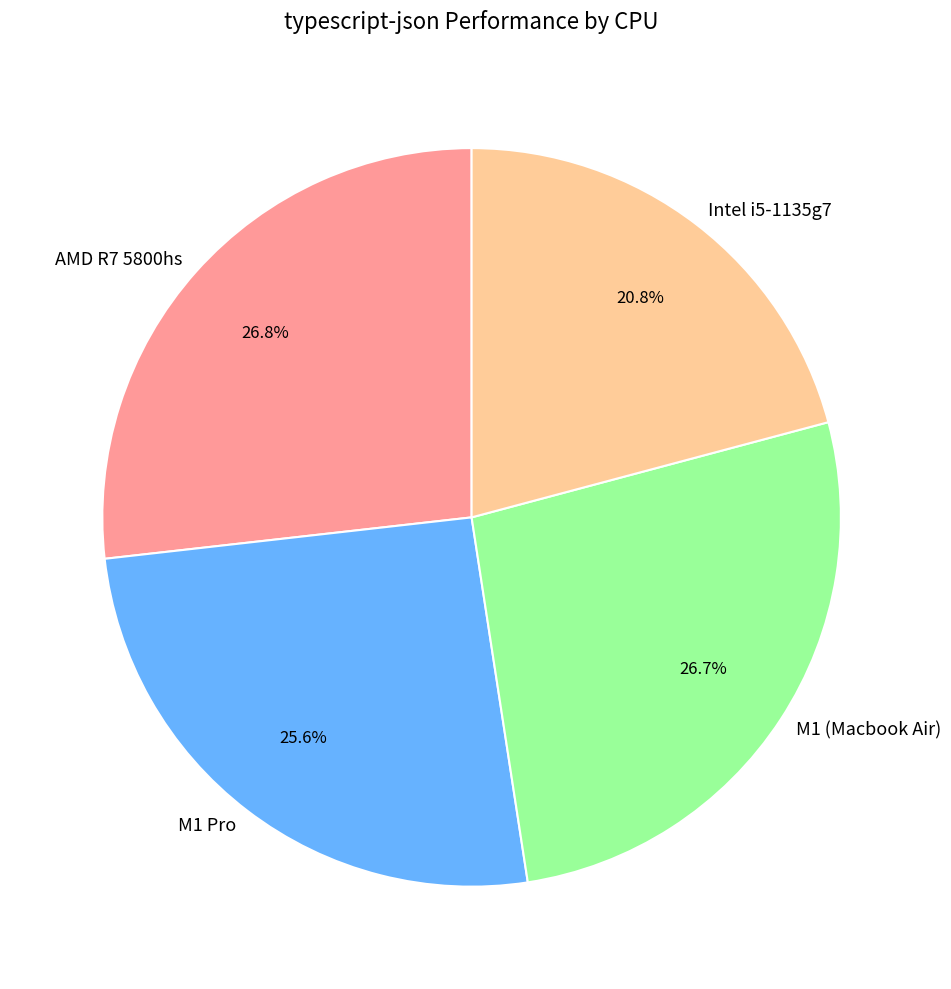

What is the smallest slice in the pie chart?

Intel i5-1135g7